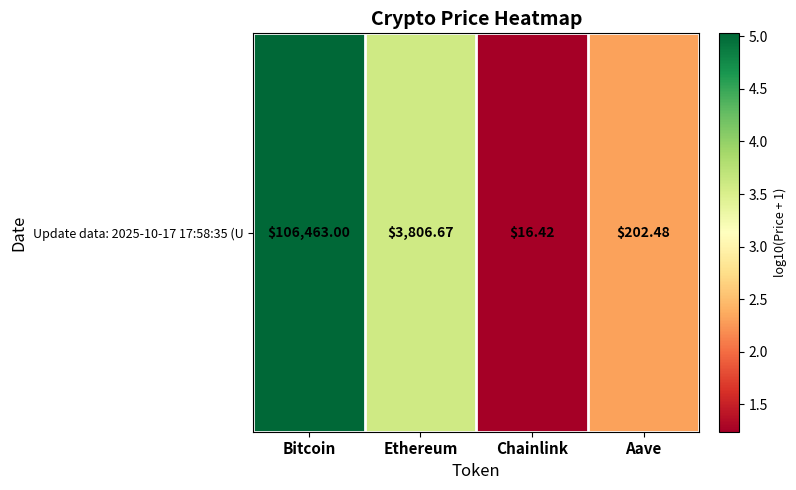

What is the sum of all values?

12.2